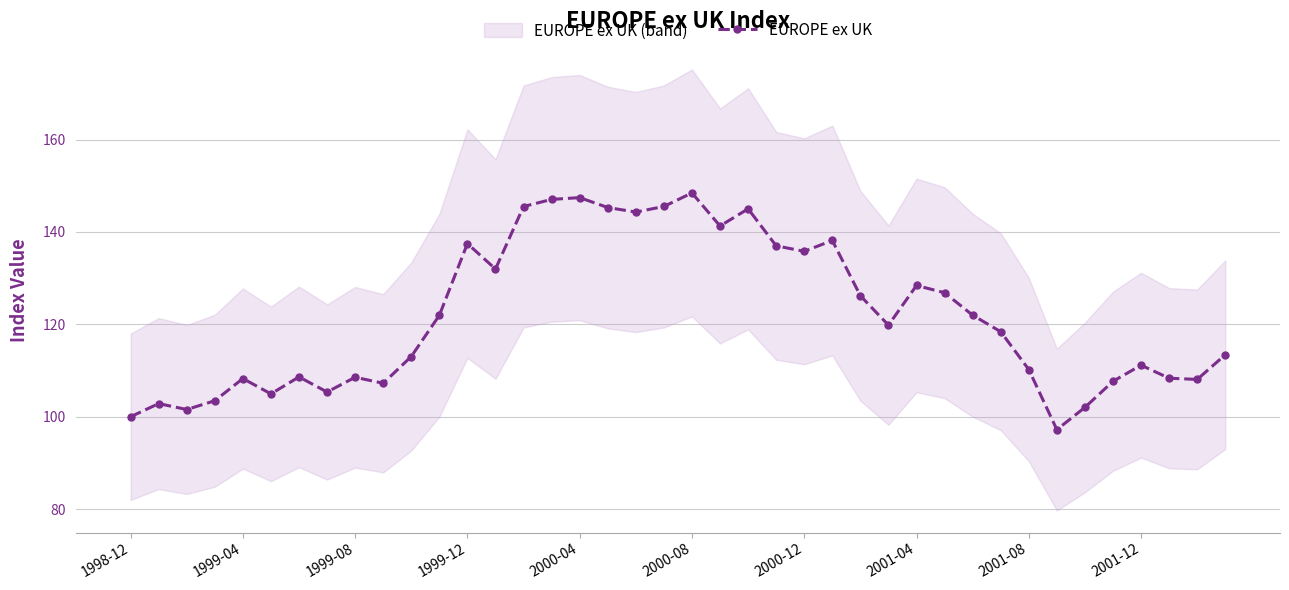

How many series are shown in this chart?

1